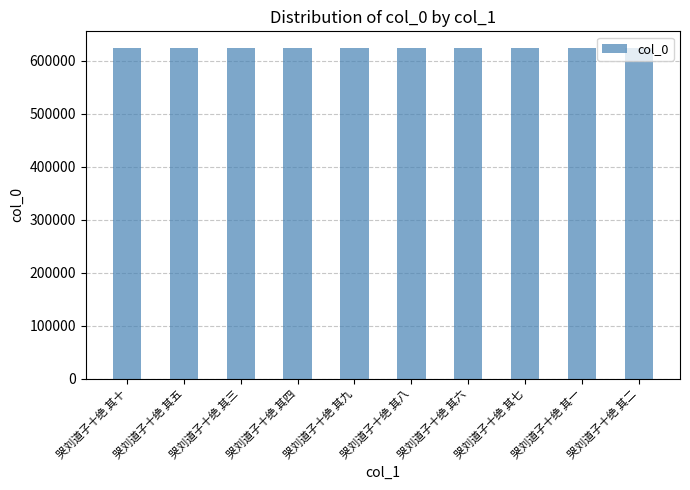

Does the chart contain stacked bars?

No